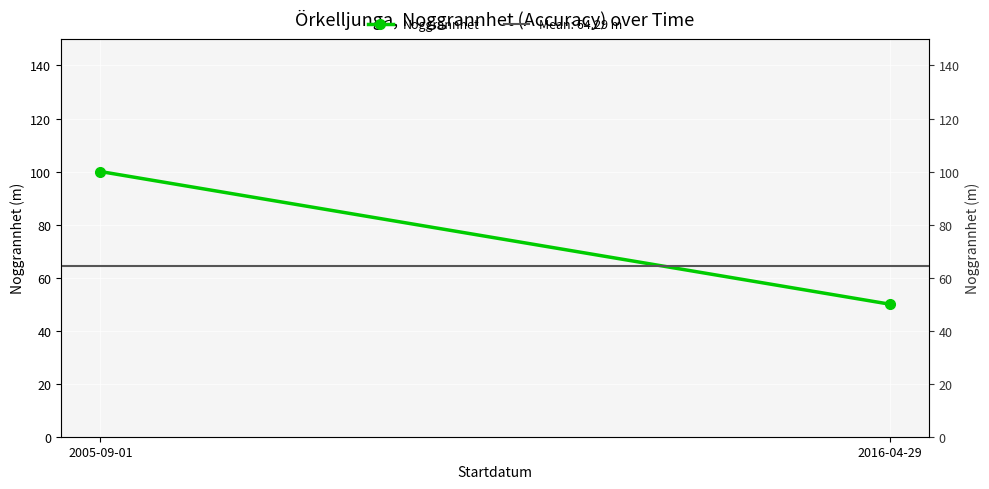

The value at 2016-04-29 is 50. True or false?

True